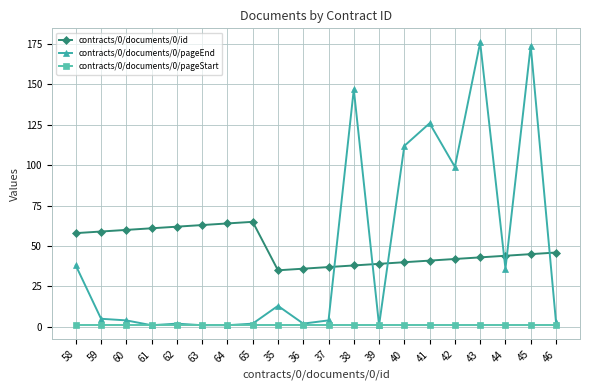

Is the value of contracts/0/documents/0/pageEnd at 45 greater than the value of contracts/0/documents/0/pageStart at 58?

Yes